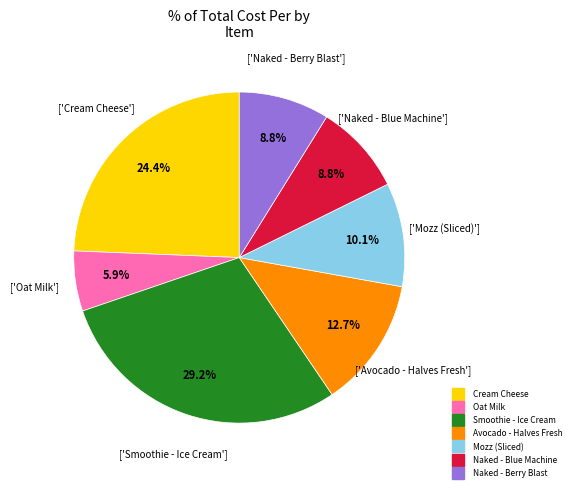

How many segments does this pie chart have?

7